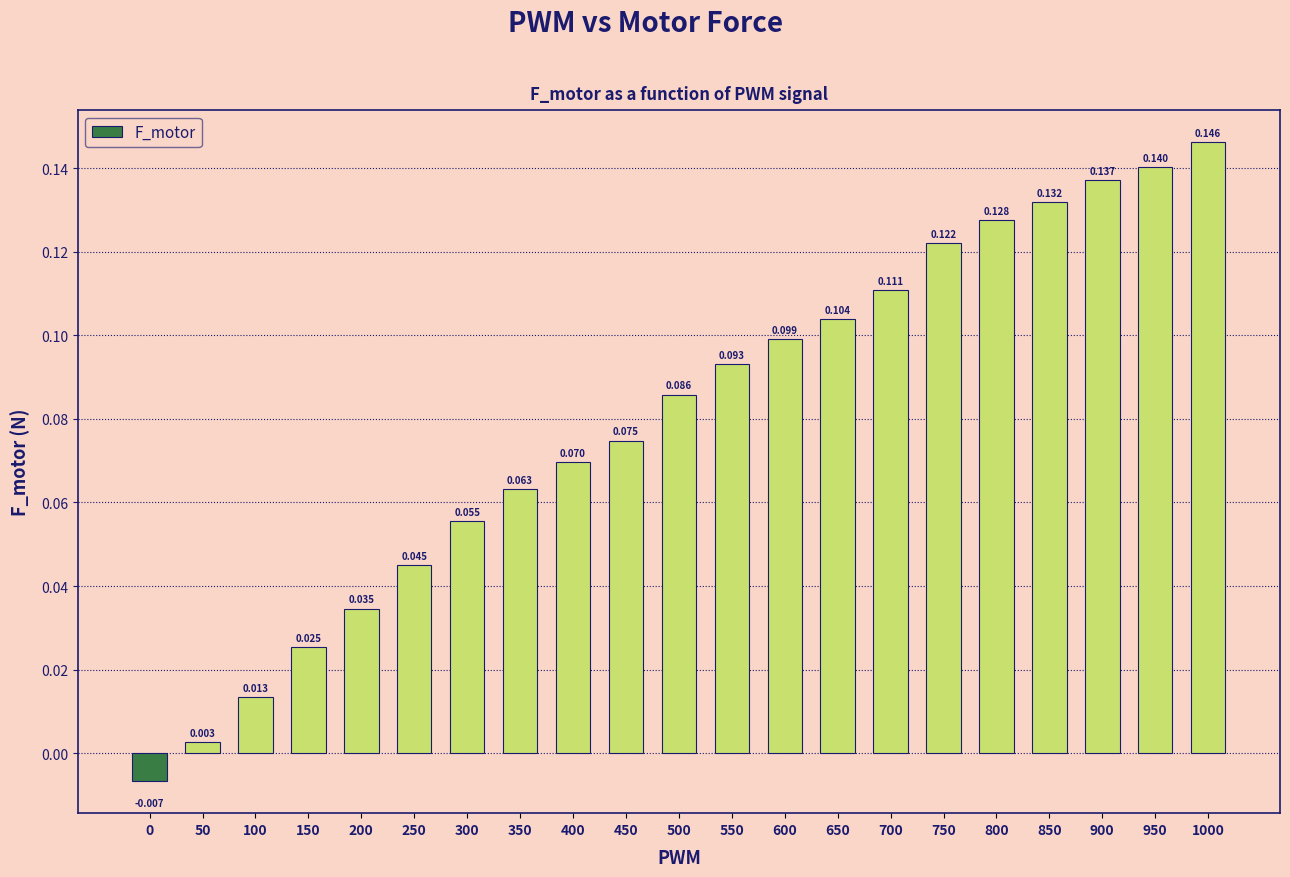

Reading left to right, list all the values displayed in this chart.

0=-0.0	50=0.0	100=0.0	150=0.0	200=0.0	250=0.0	300=0.1	350=0.1	400=0.1	450=0.1	500=0.1	550=0.1	600=0.1	650=0.1	700=0.1	750=0.1	800=0.1	850=0.1	900=0.1	950=0.1	1000=0.1